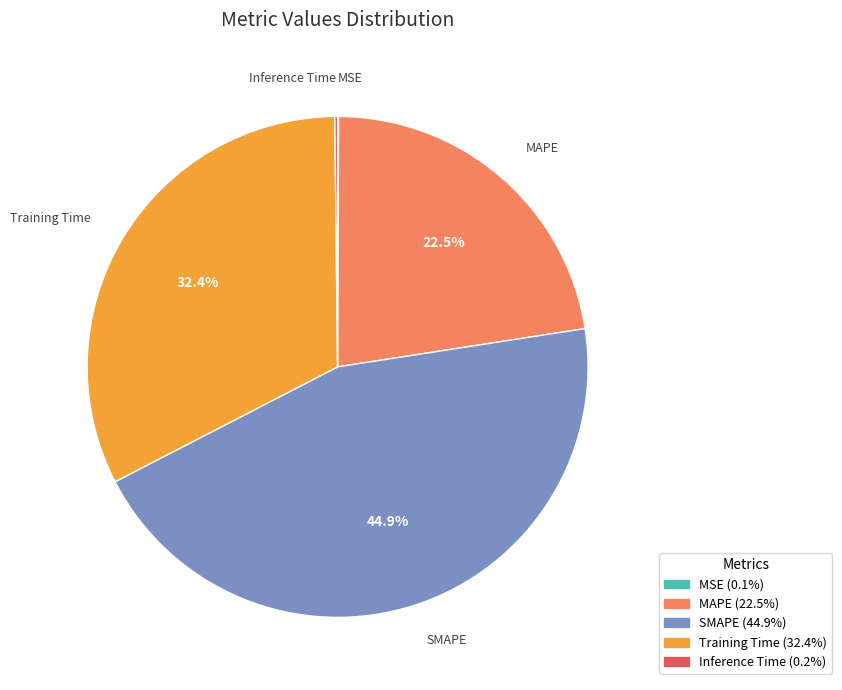

Which has a higher value, MAPE or SMAPE?

SMAPE